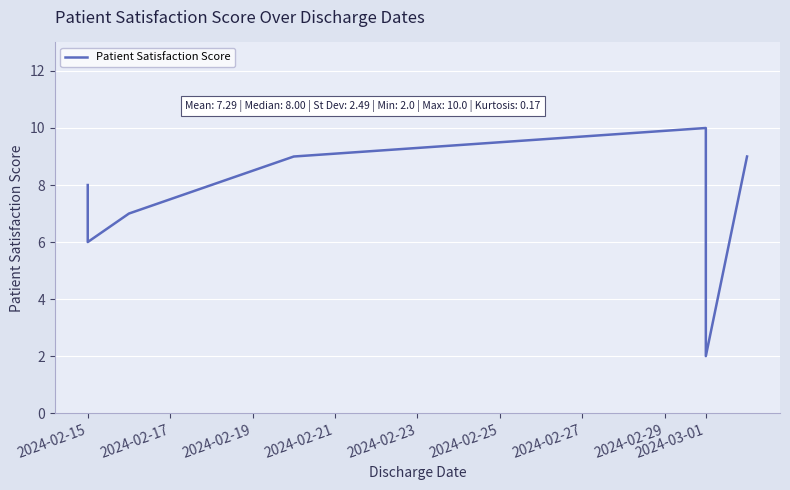

What is the value of the 4th point from the left?

9